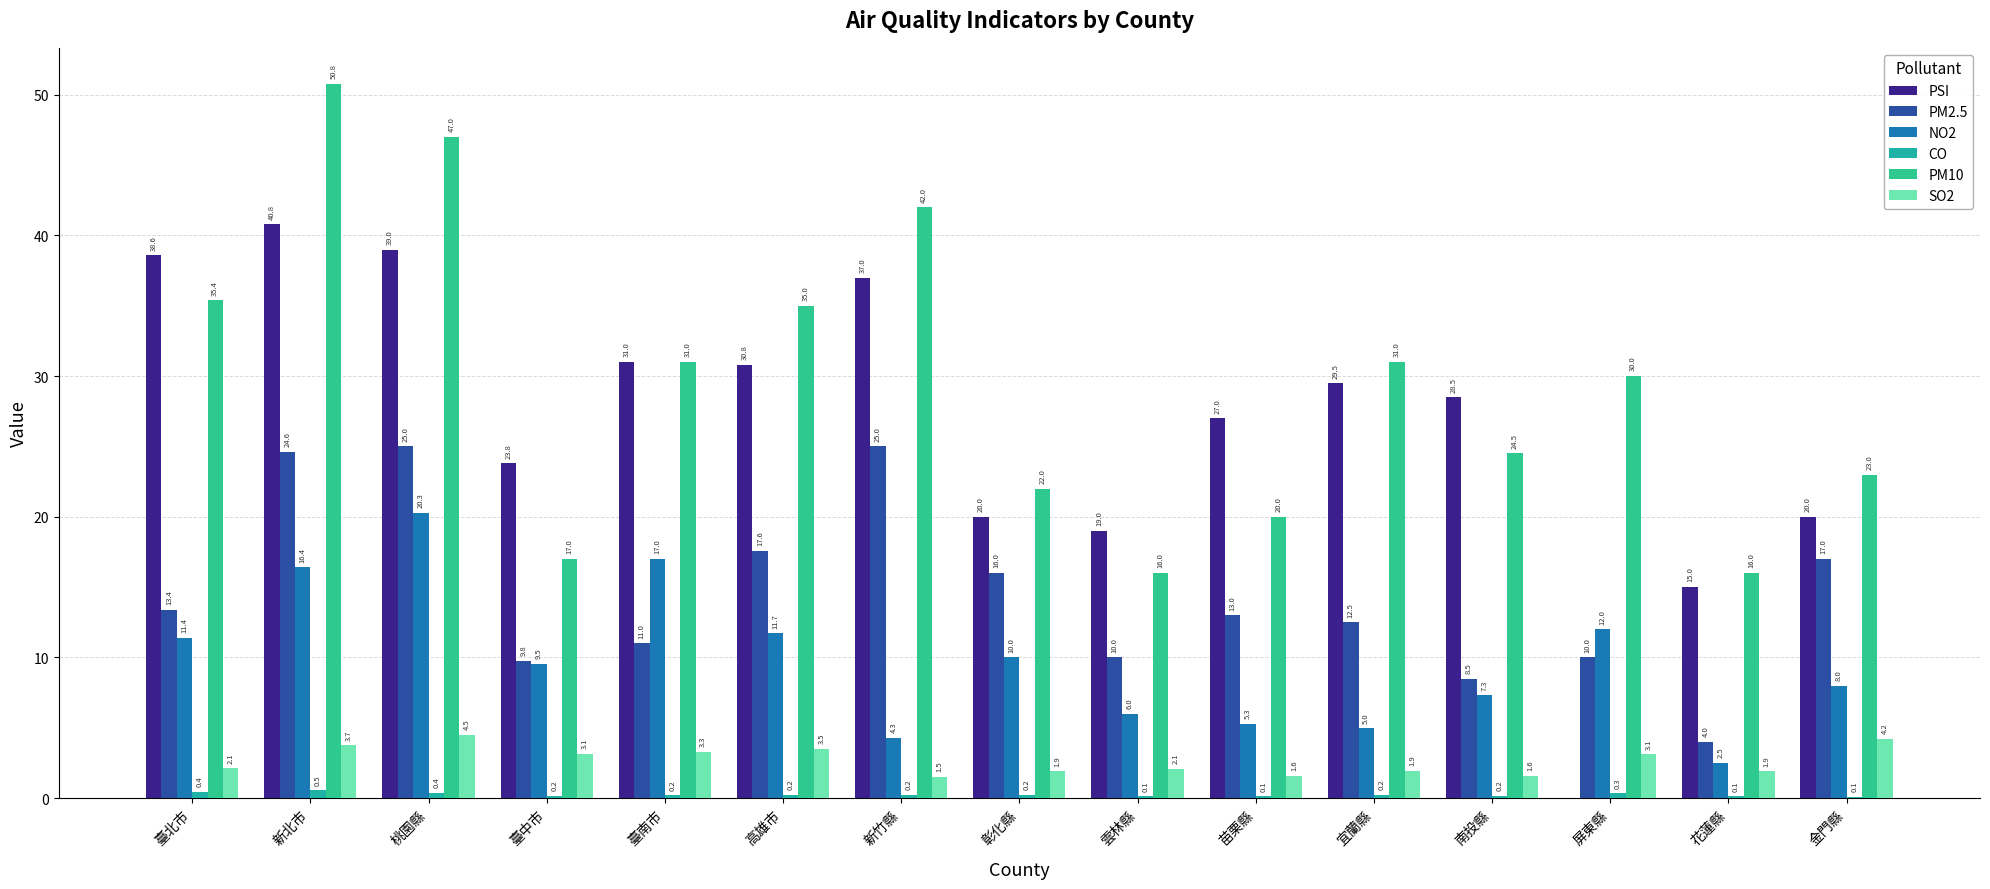

Which series changed the most between 臺北市 and 屏東縣?

PSI